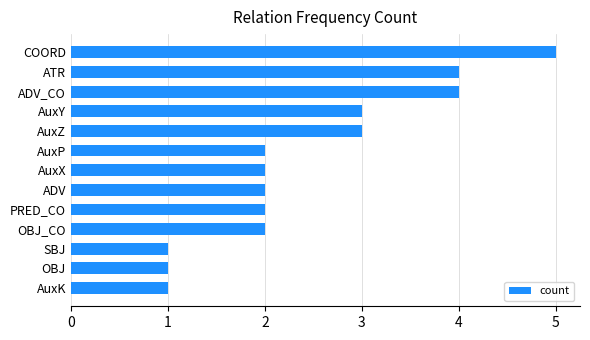

What position from the top is PRED_CO?

9